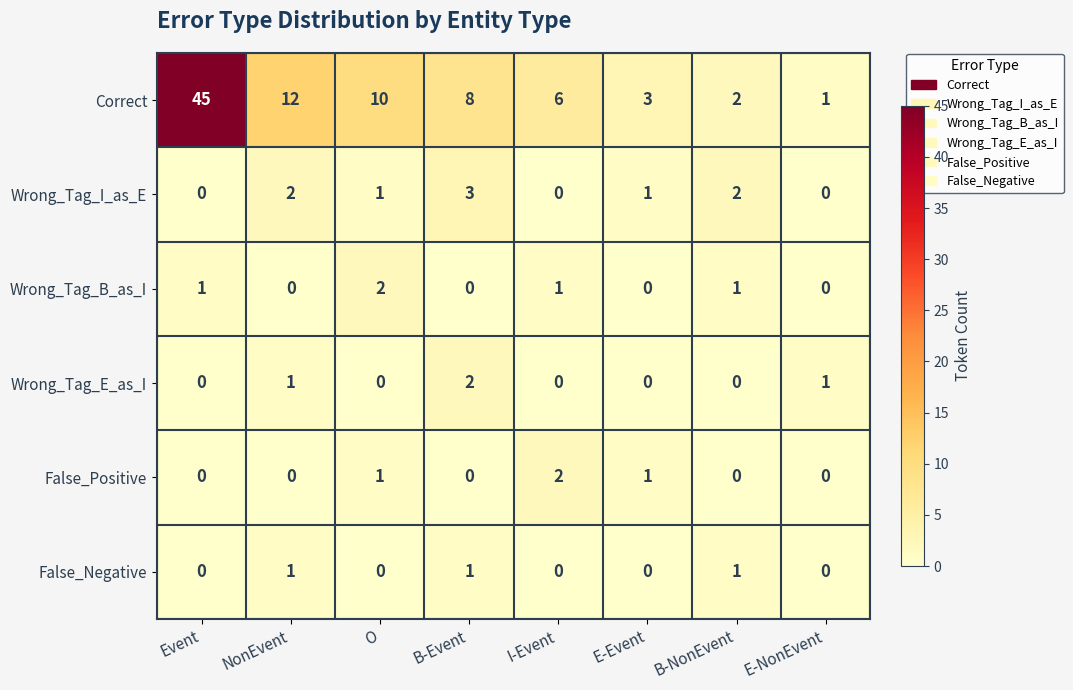

What is the sum of all False_Positive values?

4